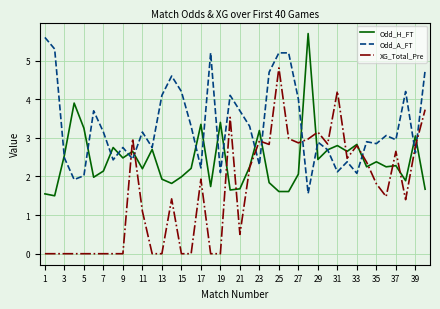

Which series has the largest total across all categories?

Odd_A_FT